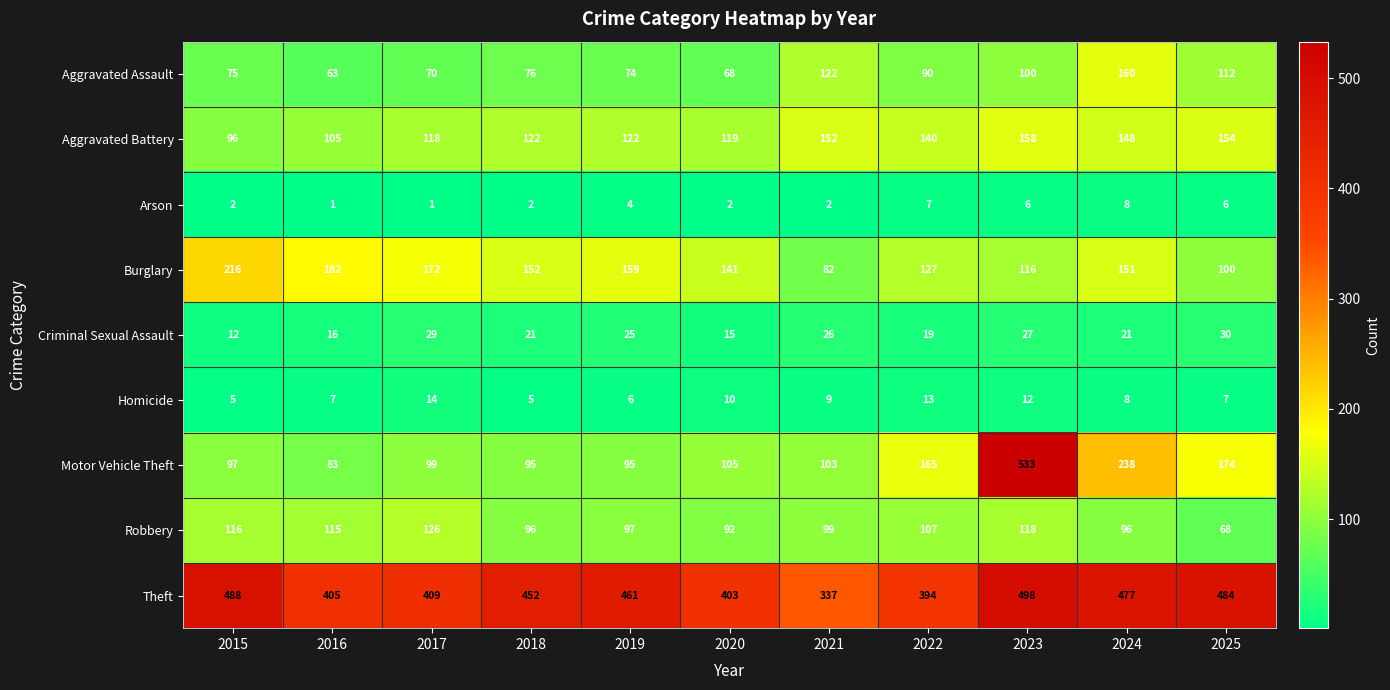

What is the difference between the maximum and minimum values in the Aggravated Battery series?

62